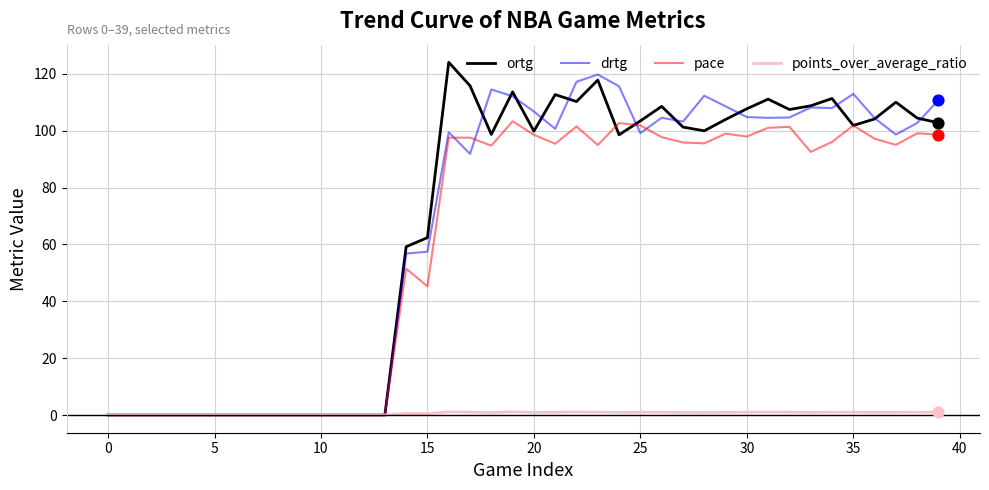

Which series has the largest total across all categories?

ortg